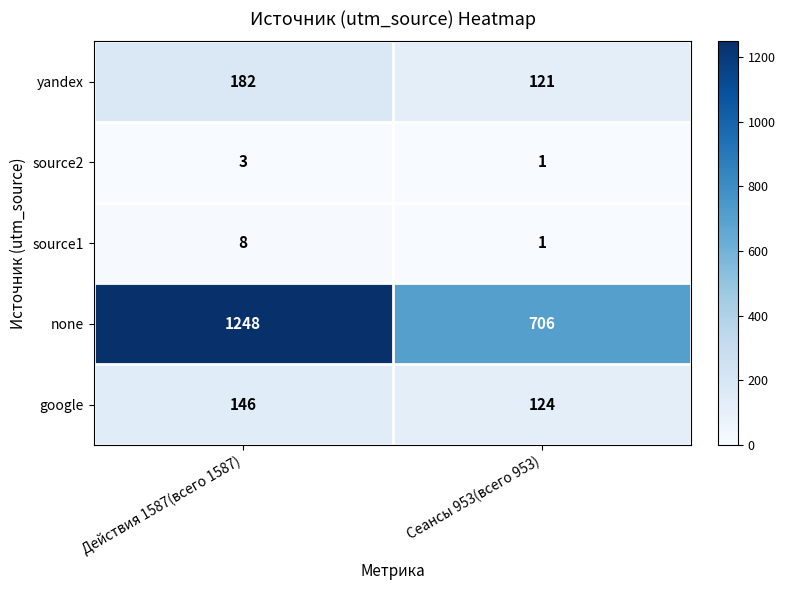

What is the sum of the none values at Действия 1587(всего 1587) and Сеансы 953(всего 953)?

1954